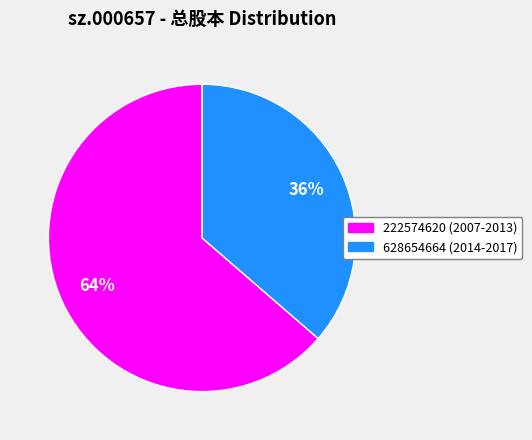

To the nearest percent, what is the average slice percentage?

50%